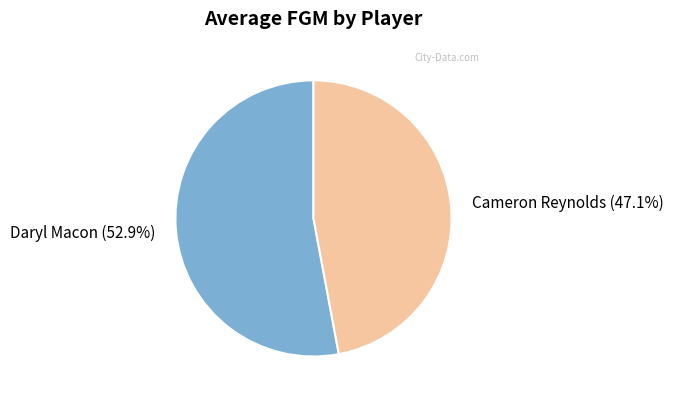

Which has a higher value, Cameron Reynolds (47.1%) or Daryl Macon (52.9%)?

Daryl Macon (52.9%)